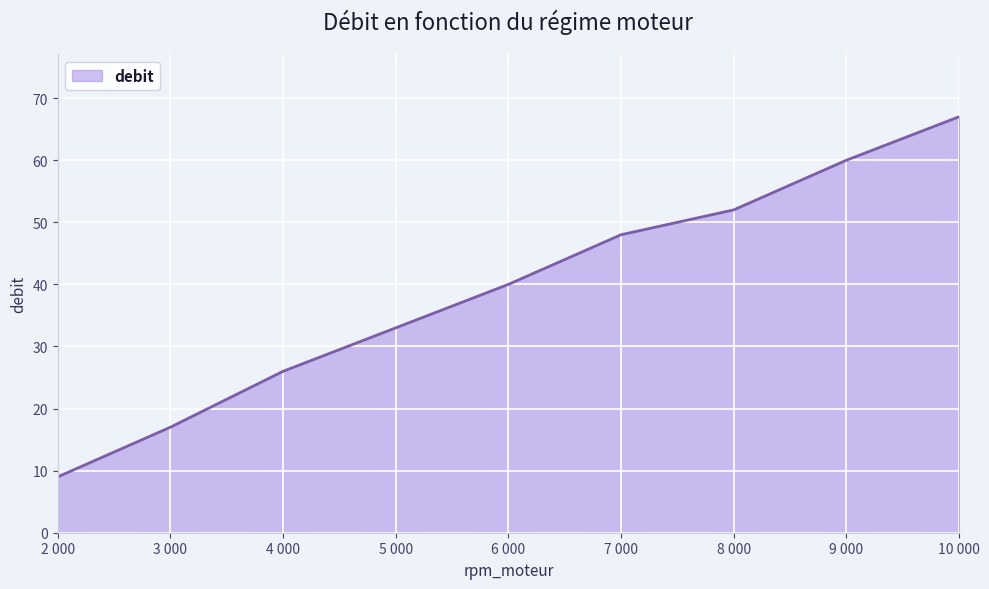

What is the difference between the maximum and minimum values?

58